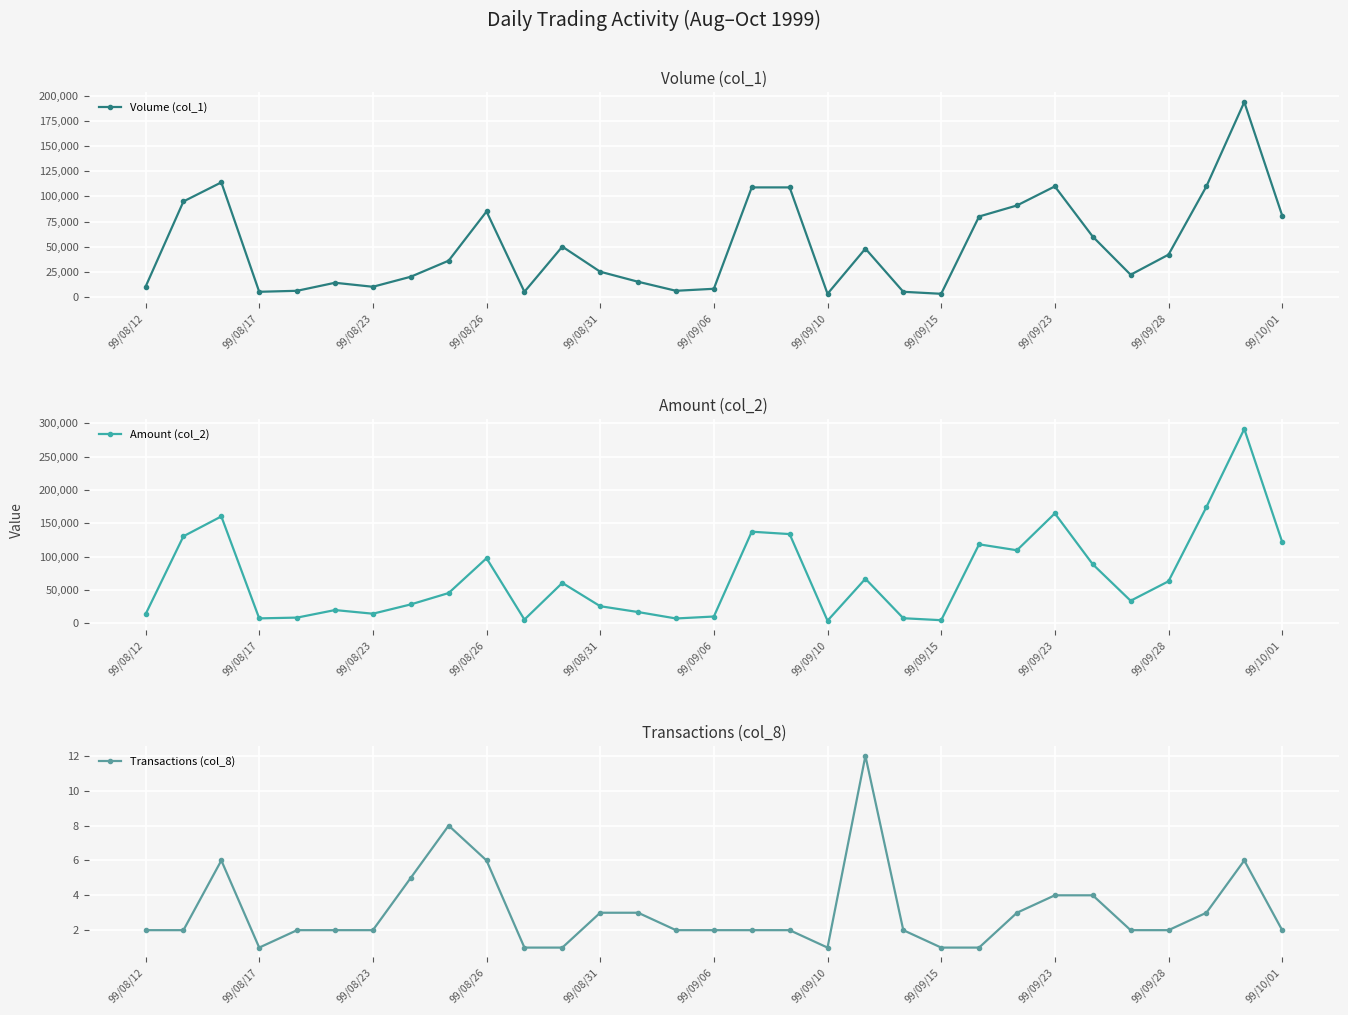

True or false: Transactions (col_8) and Volume (col_1) intersect in this chart.

False